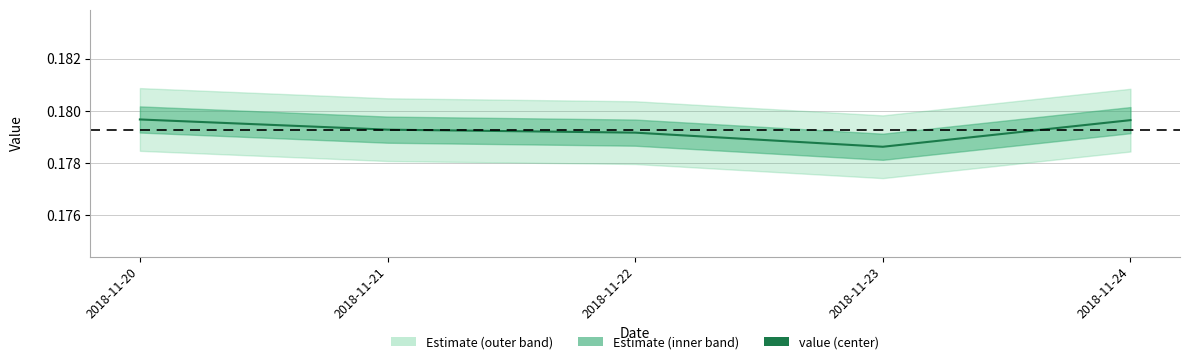

What is the greatest value displayed?

0.2